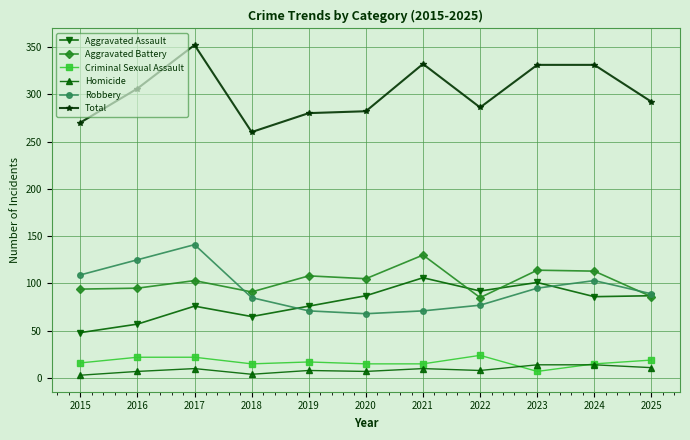

True or false: Homicide and Robbery intersect in this chart.

False